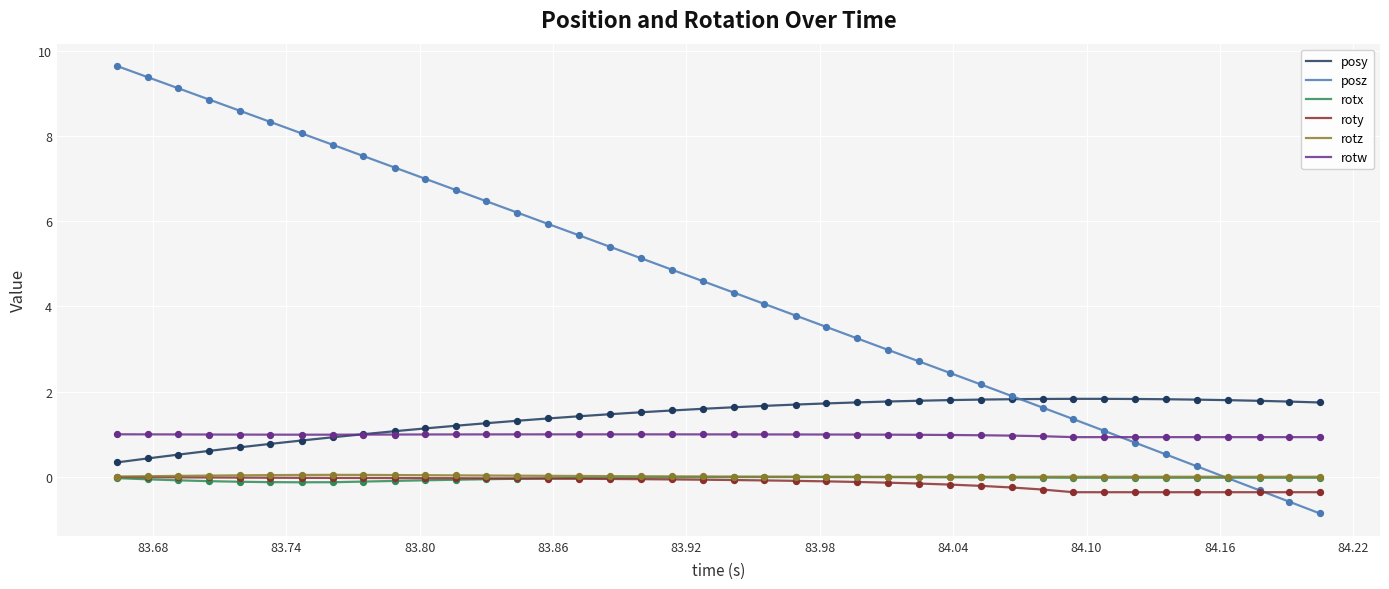

What are all the series names shown in the legend?

posy, posz, rotx, roty, rotz, rotw